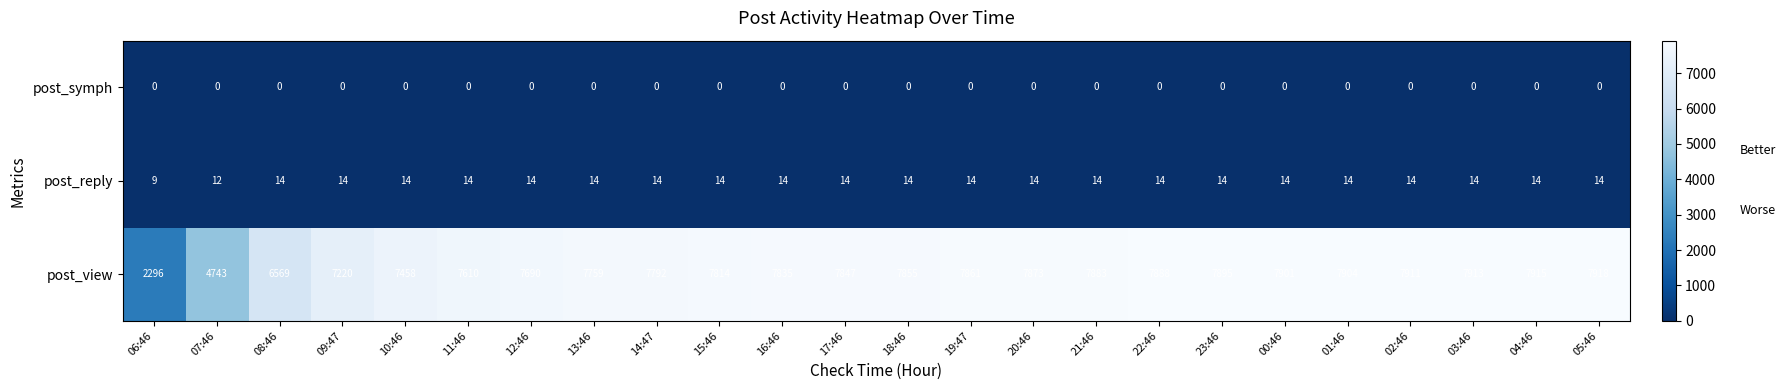

What is the average value of the post_view series?

7390